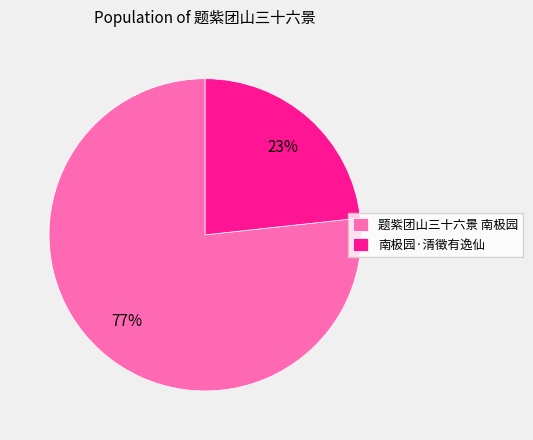

Is there a majority slice in this chart?

Yes